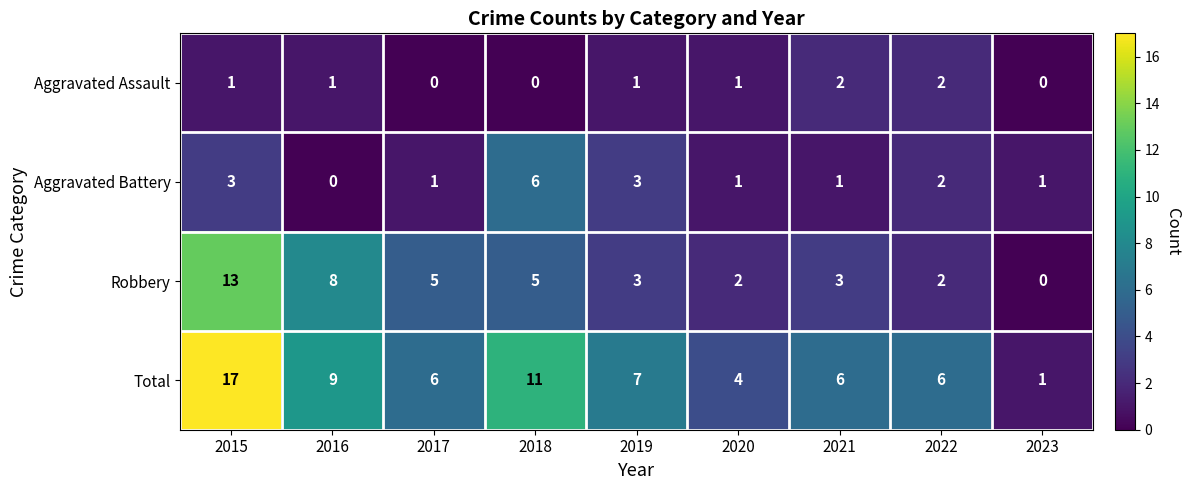

Read the Total value at 2015.

17